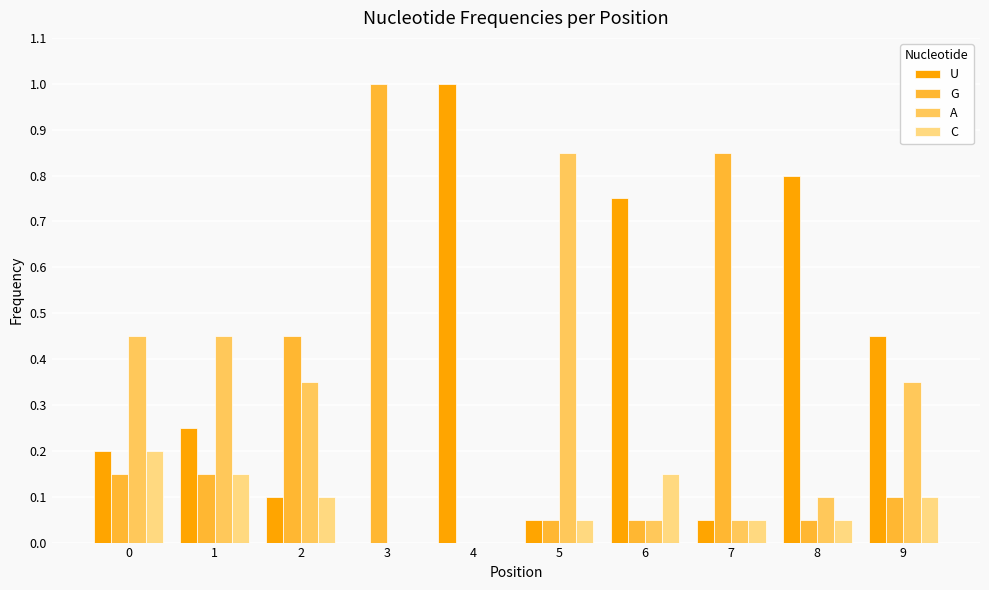

The G series shows 0.1 at 0. True or false?

True